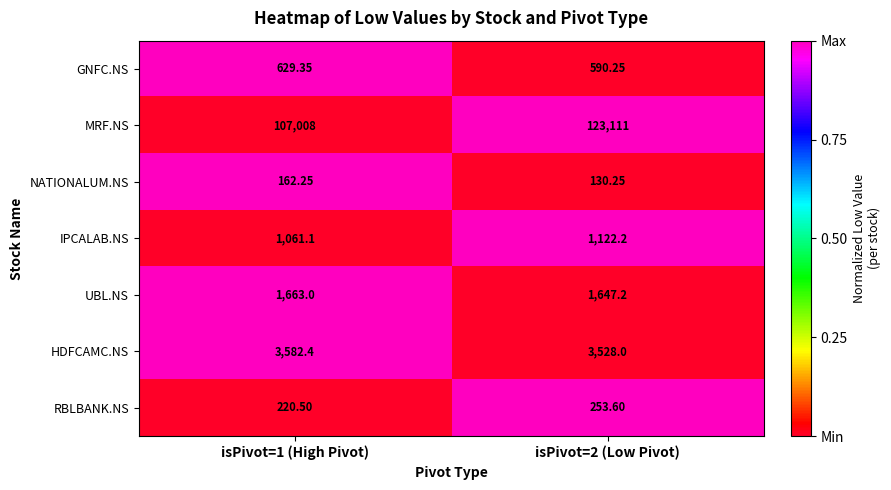

Count the number of categories in the chart.

2